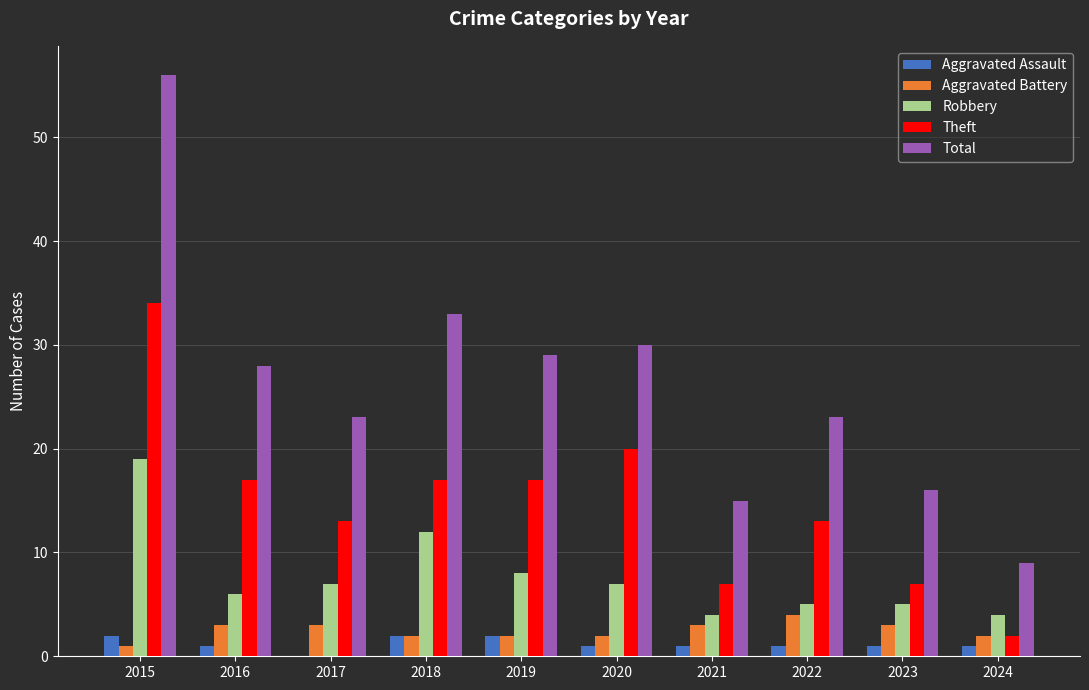

What is the greatest value displayed?

56